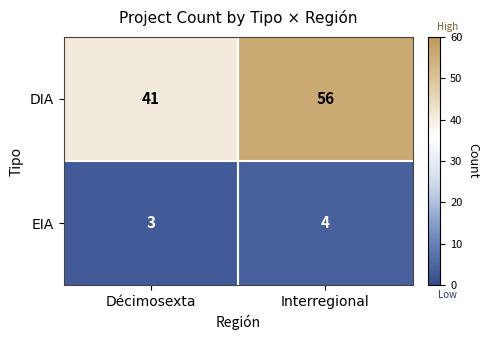

Between Décimosexta and Interregional, which series saw the biggest shift?

DIA